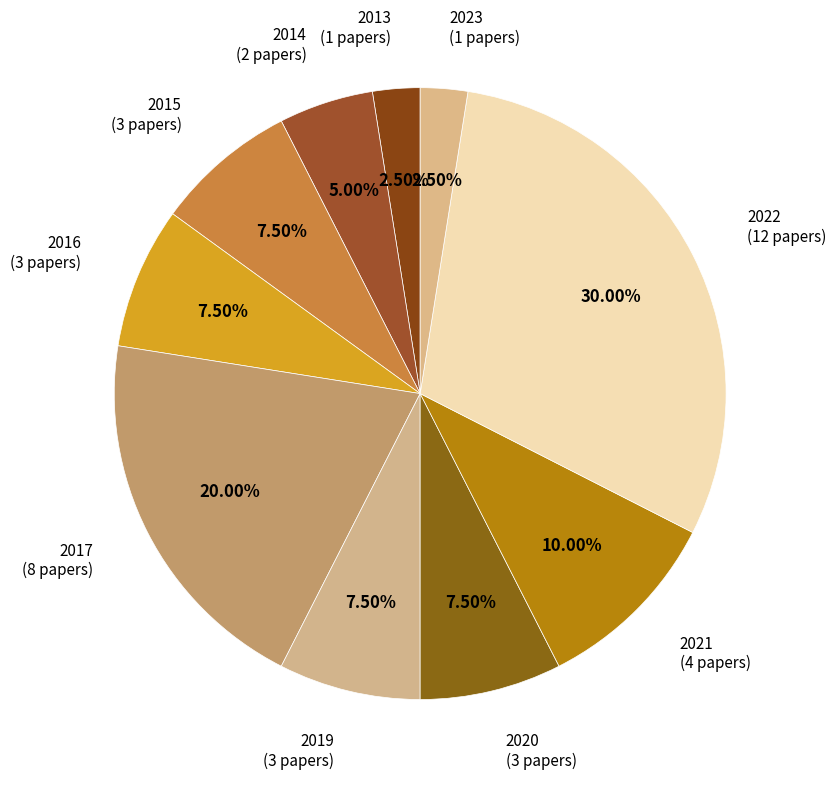

To the nearest percent, what percentage of the pie is 2017?

20%